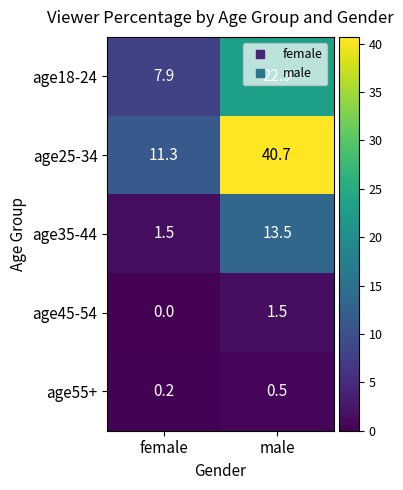

At which category is the sum across all series the highest?

male